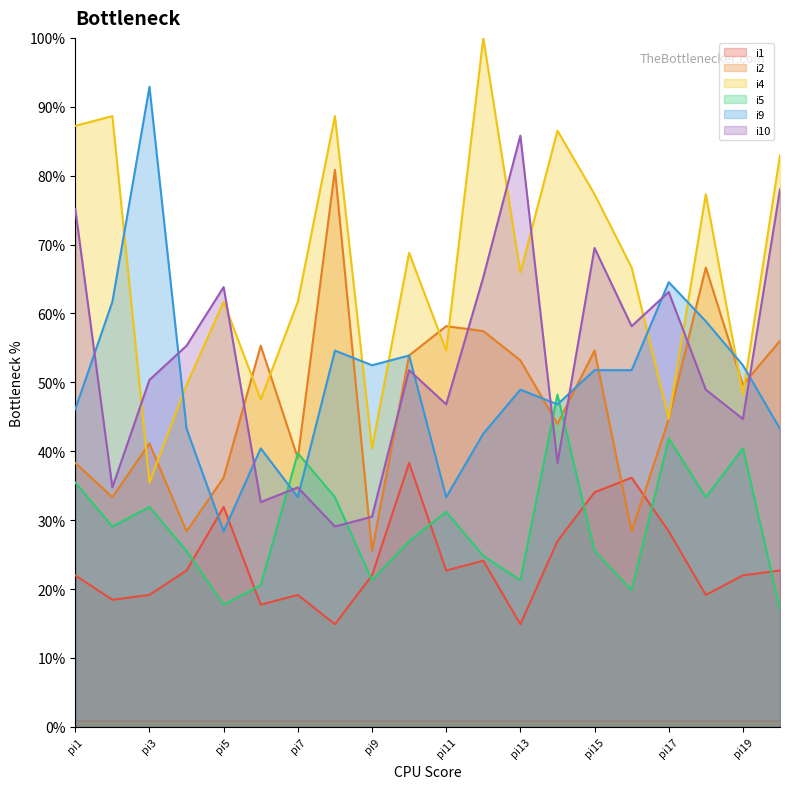

How many data points in i2 are above 49?

10